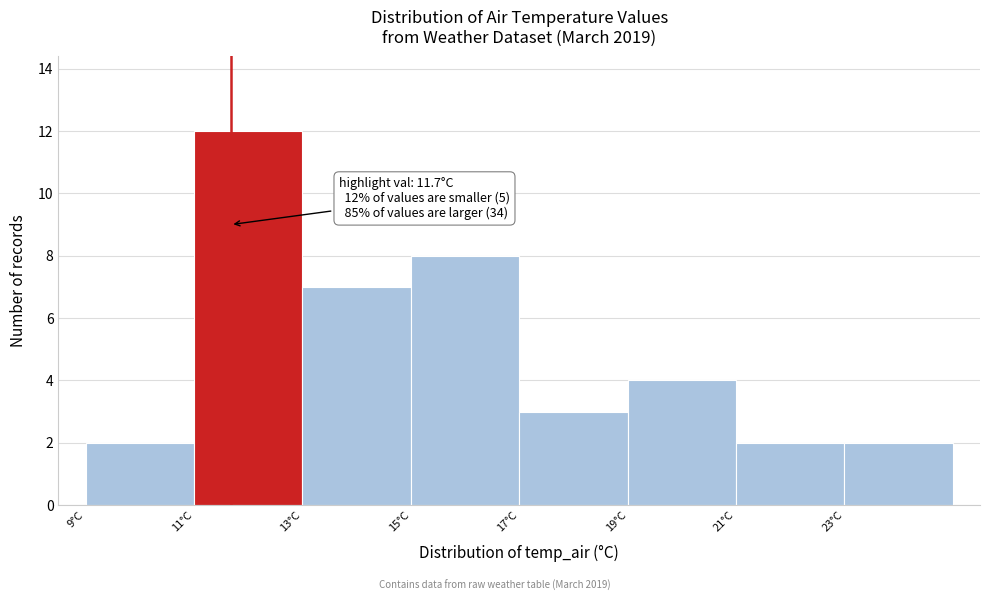

Over which range of the x-axis is the bar tallest?

11 to 13